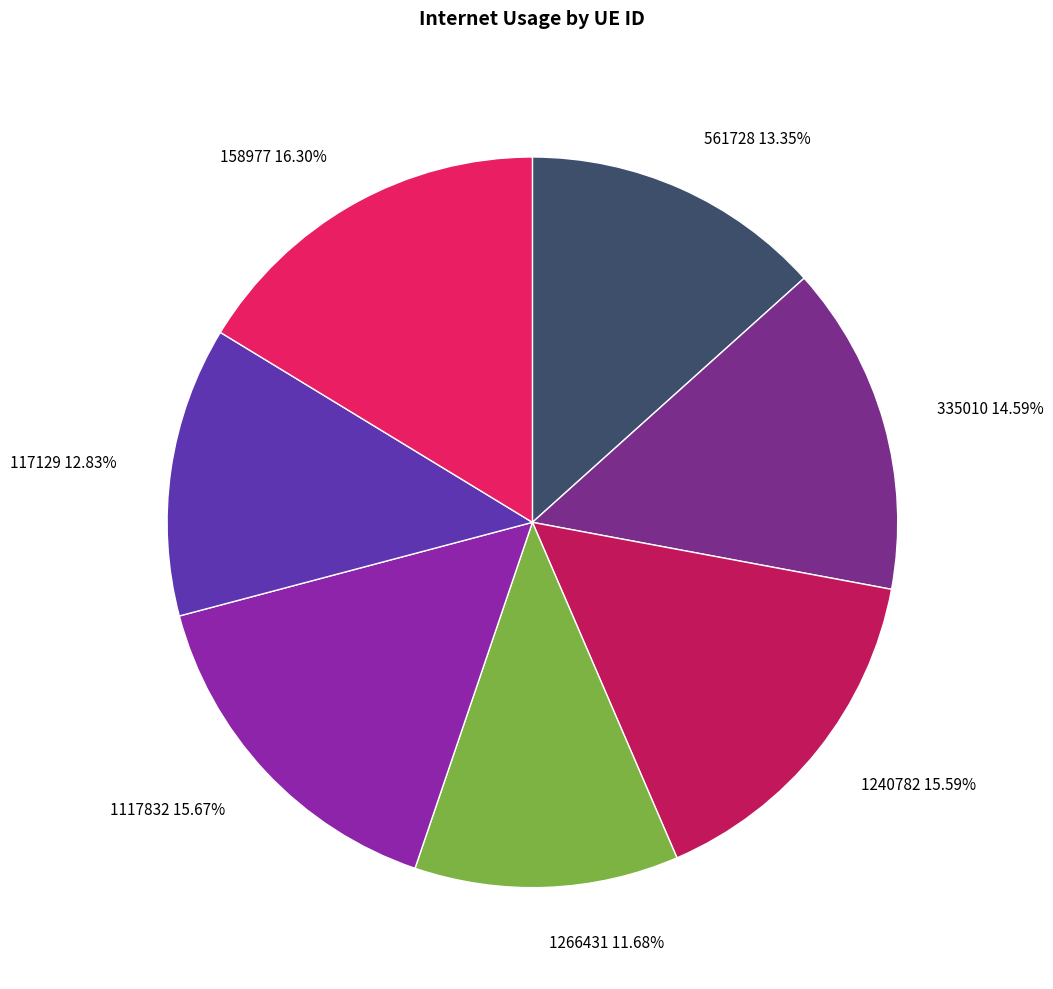

Count the number of slices in the pie.

7